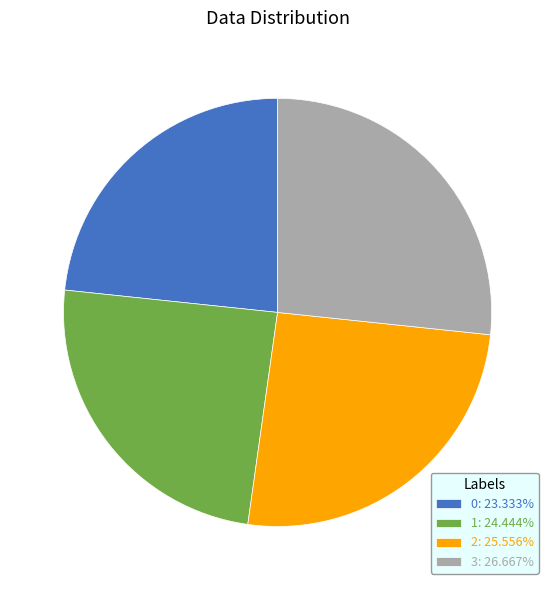

Combined, do 3: 26.667% and 2: 25.556% account for over 50%?

Yes